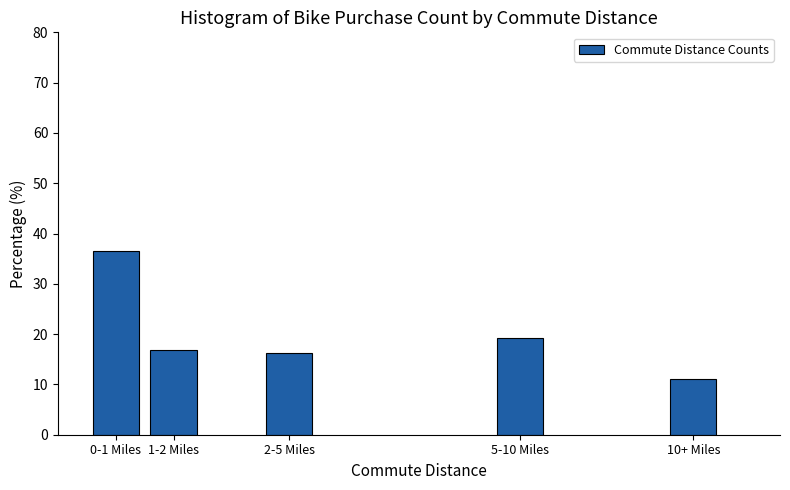

Reading right to left, extract all data points from this chart.

10+ Miles=11.1	5-10 Miles=19.2	2-5 Miles=16.2	1-2 Miles=16.9	0-1 Miles=36.6